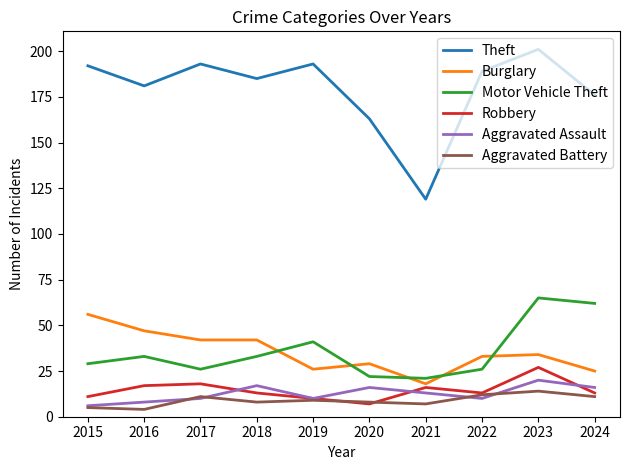

How many lines are shown in the chart?

6